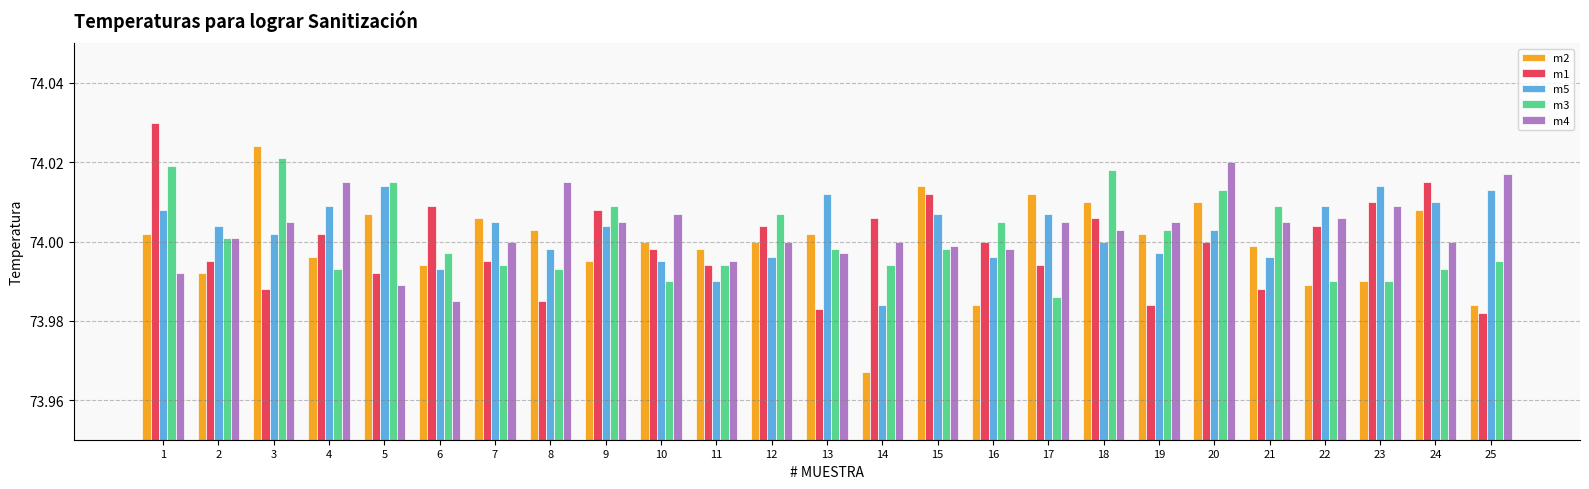

True or false: m5 has a value of 123.2 at 6.

False